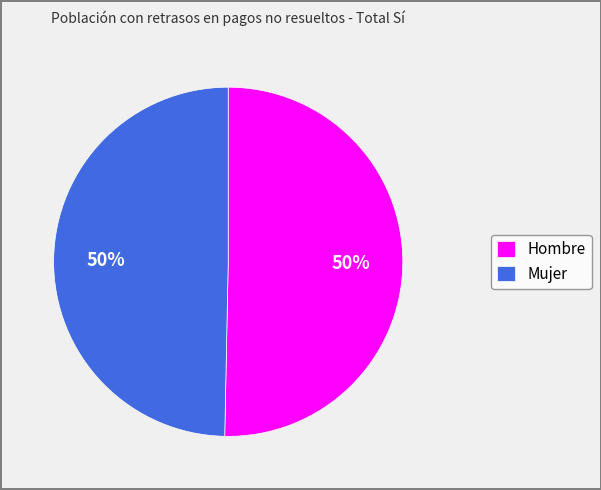

Is the sum of Hombre and Mujer greater than half?

Yes